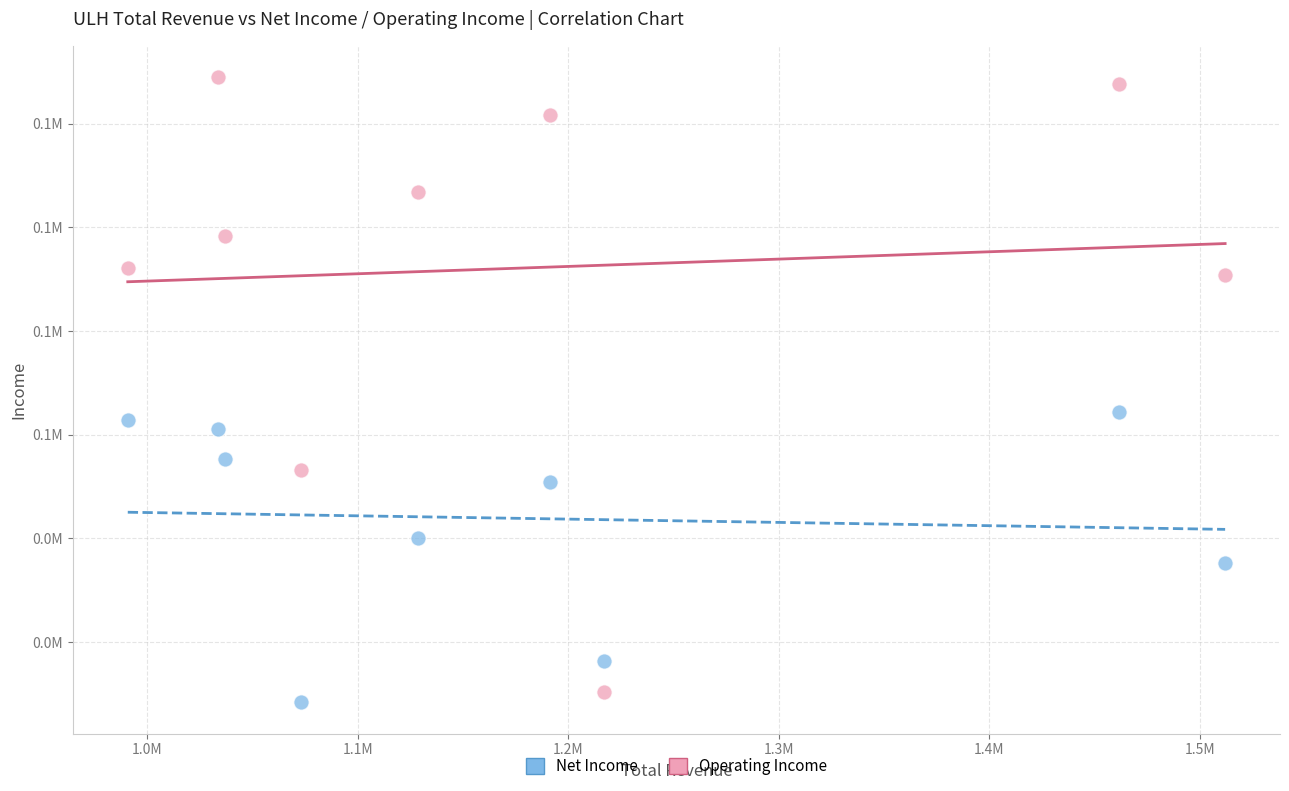

What are all the series names shown in the legend?

Net Income, Operating Income